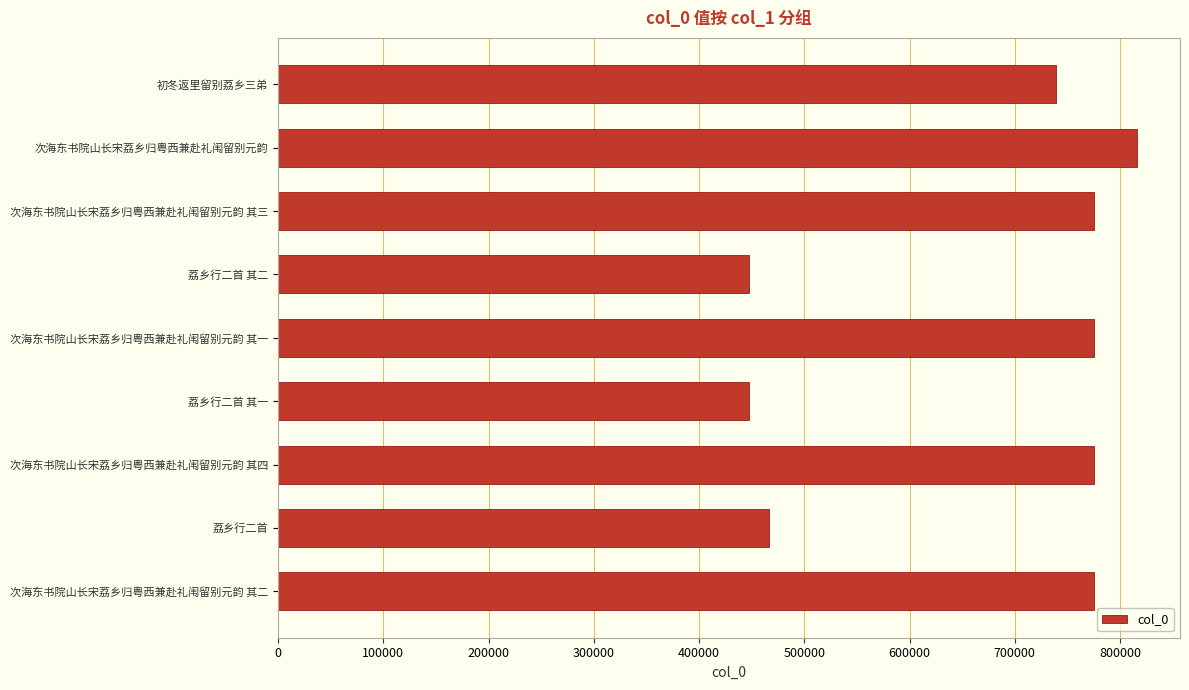

What is the maximum value shown in the chart?

816125